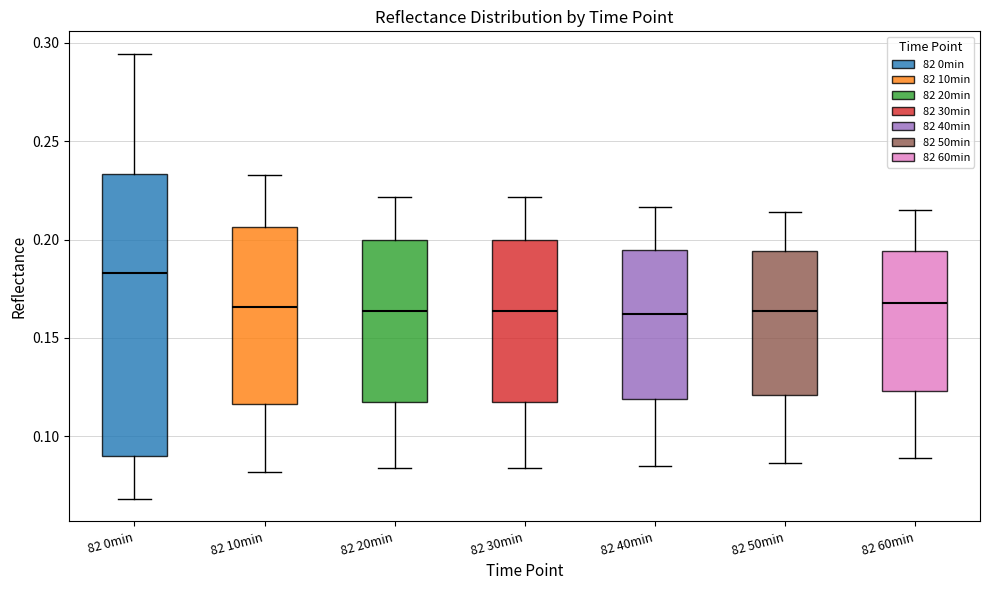

Reading left to right, transcribe this box plot: for each box, give where its median line is, the range the box spans, and where its two whiskers end, as read against the y-axis. The values are not printed on the chart, so give them approximately, as read against the axis.

82 0min: median 0.185, box 0.090 to 0.235, whiskers 0.070 to 0.295
82 10min: median 0.165, box 0.115 to 0.205, whiskers 0.080 to 0.235
82 20min: median 0.165, box 0.115 to 0.200, whiskers 0.085 to 0.220
82 30min: median 0.165, box 0.115 to 0.200, whiskers 0.085 to 0.220
82 40min: median 0.160, box 0.120 to 0.195, whiskers 0.085 to 0.215
82 50min: median 0.165, box 0.120 to 0.195, whiskers 0.085 to 0.215
82 60min: median 0.170, box 0.125 to 0.195, whiskers 0.090 to 0.215